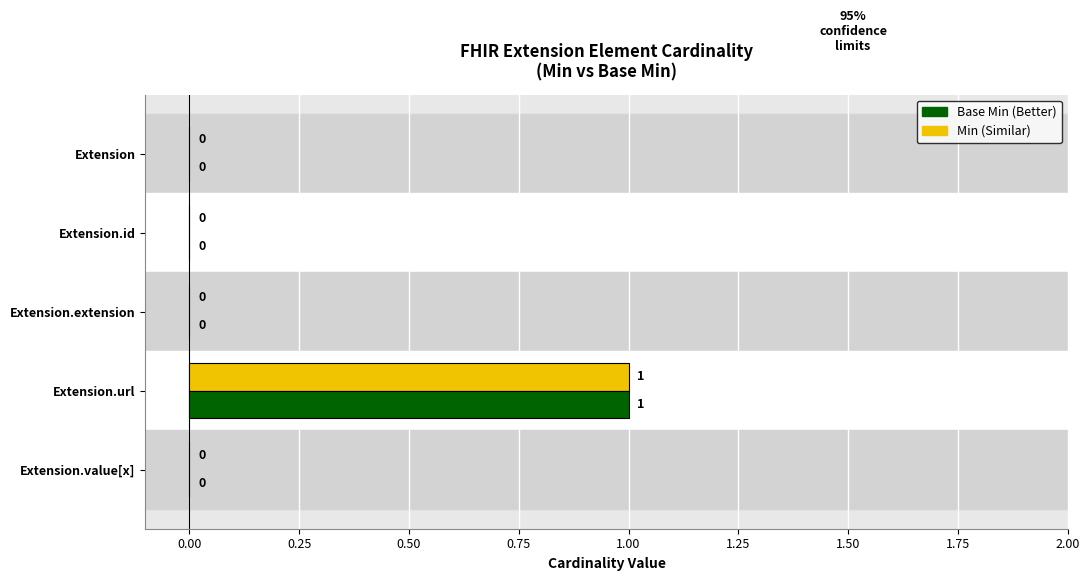

Which label corresponds to the largest value in the chart?

Extension.url